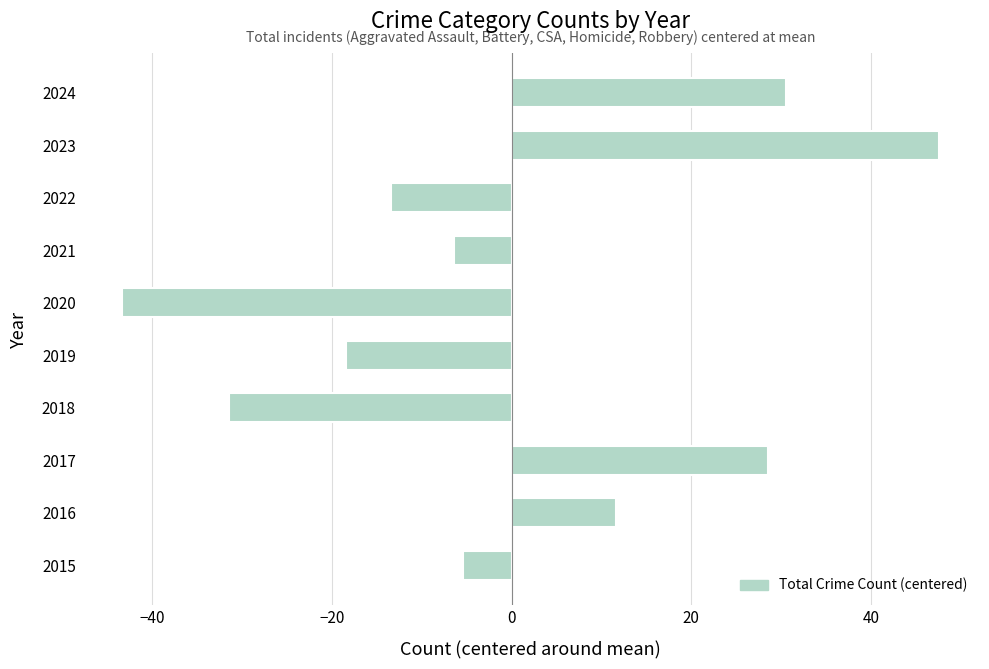

Count the number of categories in the chart.

10